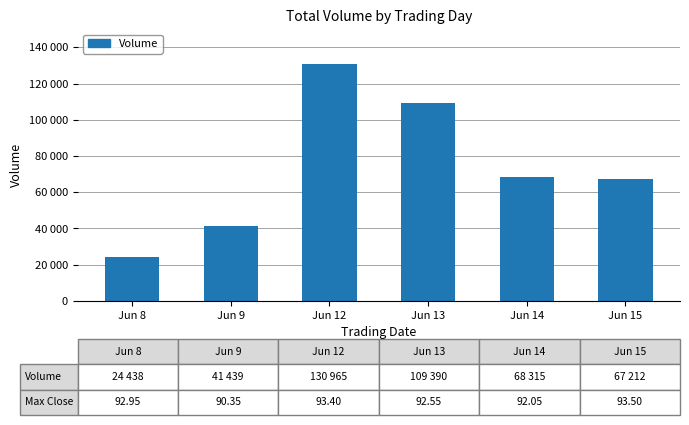

Does the chart contain any negative values?

No